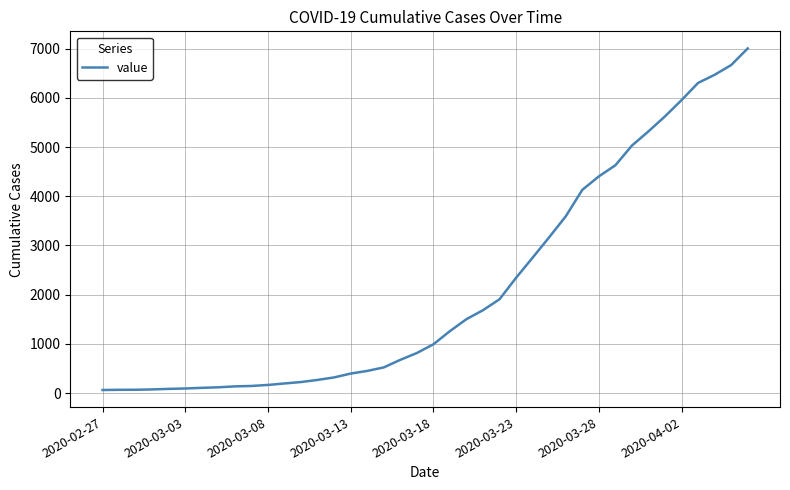

What is the maximum value shown in the chart?

7004